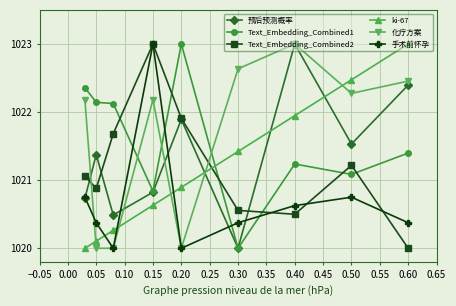

What is the minimum value for ki-67?

1020.0